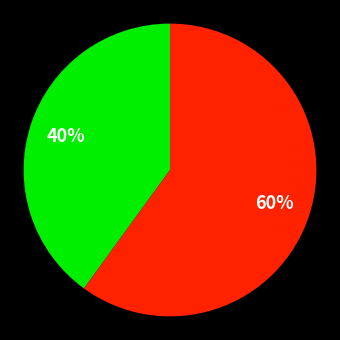

To the nearest percent, what is the difference between the largest and smallest slice percentages?

20%